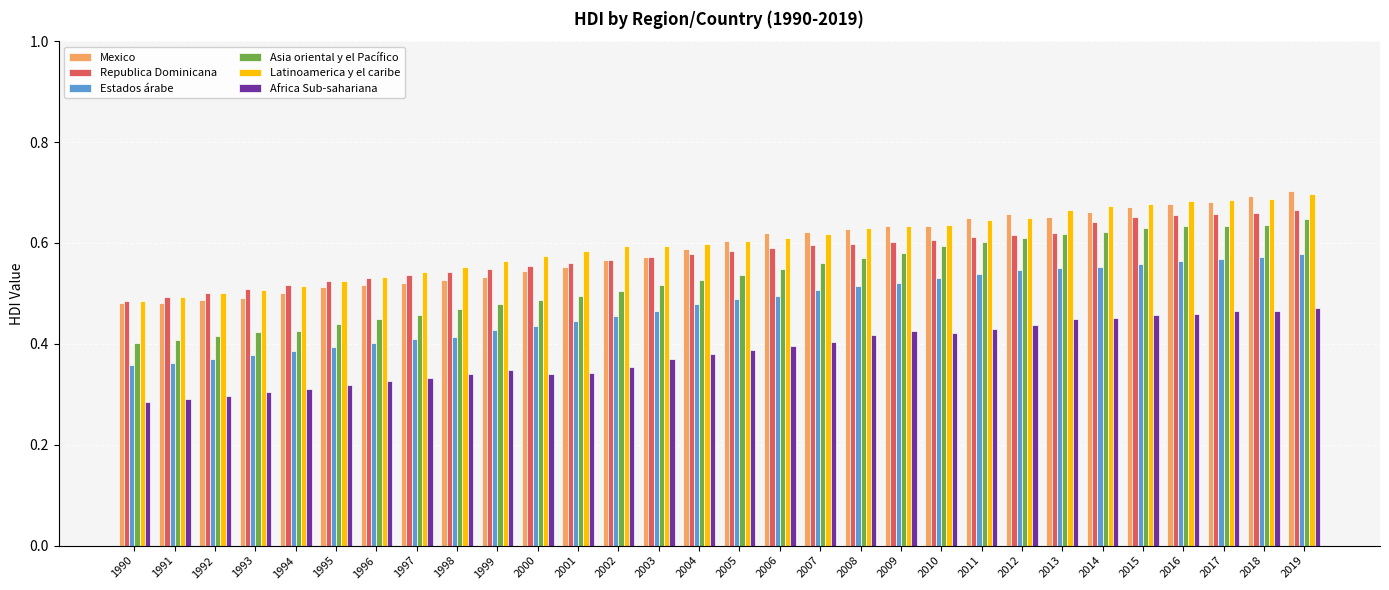

What is the sum of all Asia oriental y el Pacífico values?

15.9